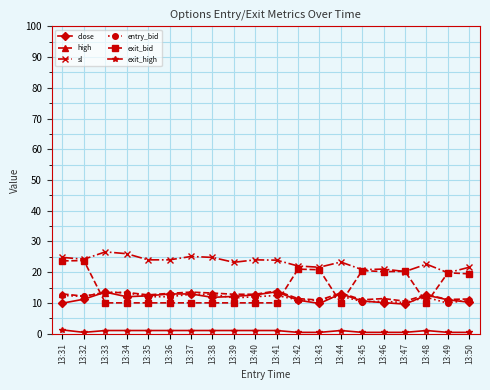

True or false: high and sl intersect in this chart.

False